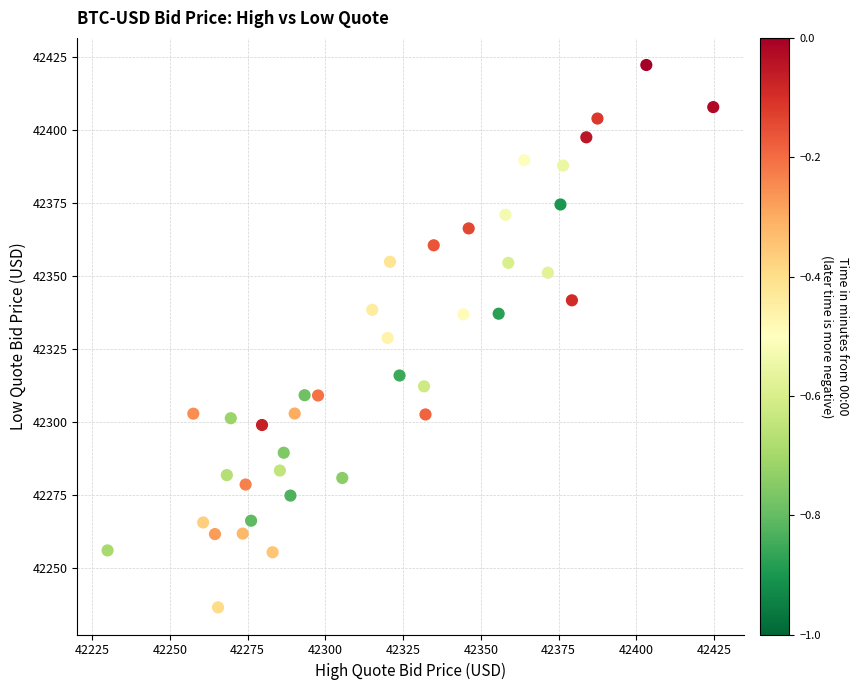

What is the range of Y values (max minus min)?

185.6